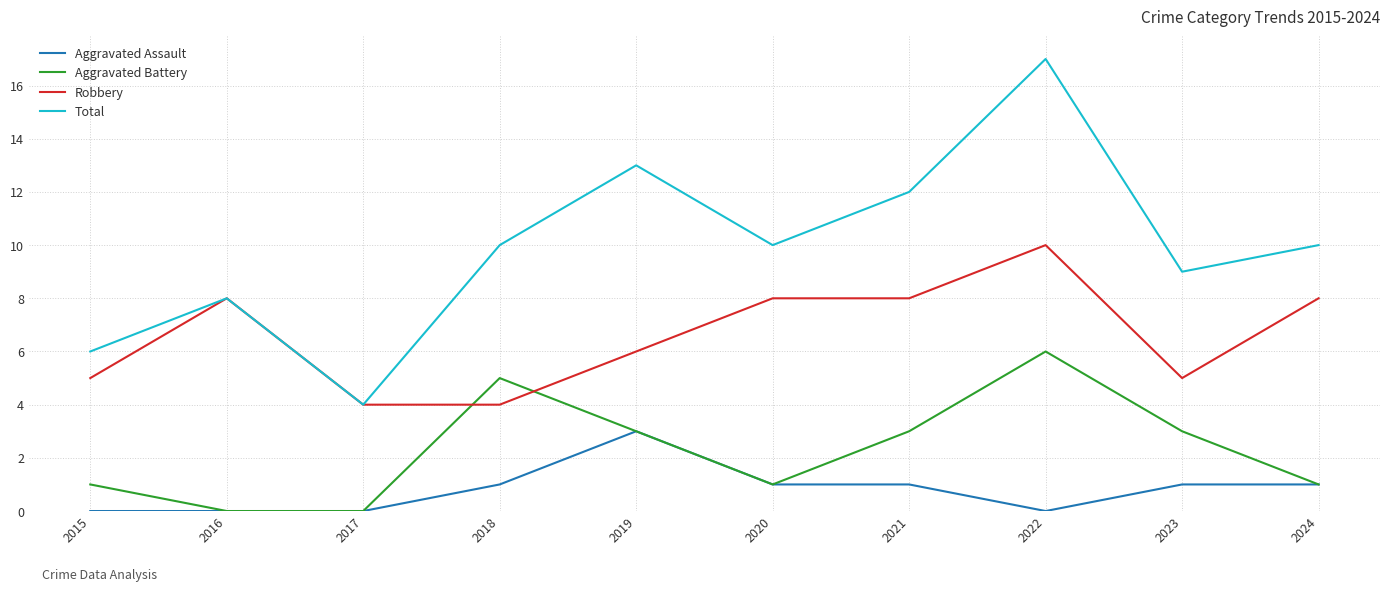

In Total, how many points are higher than both neighbors (excluding endpoints)?

3